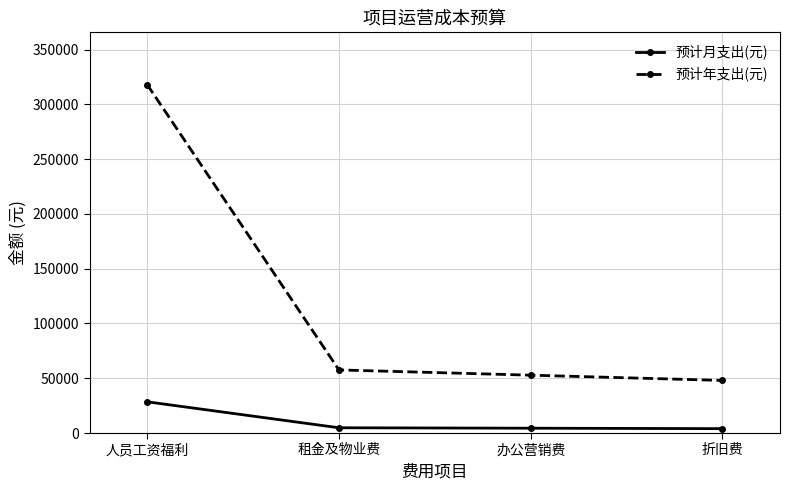

What is the label of the 1st point from the left?

人员工资福利